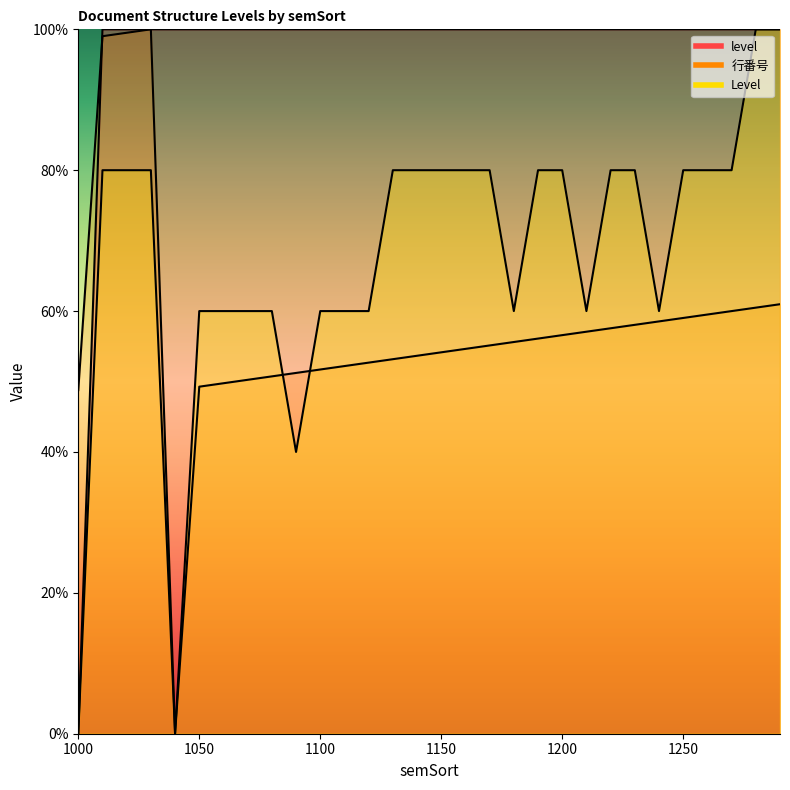

True or false: level and Level intersect in this chart.

False